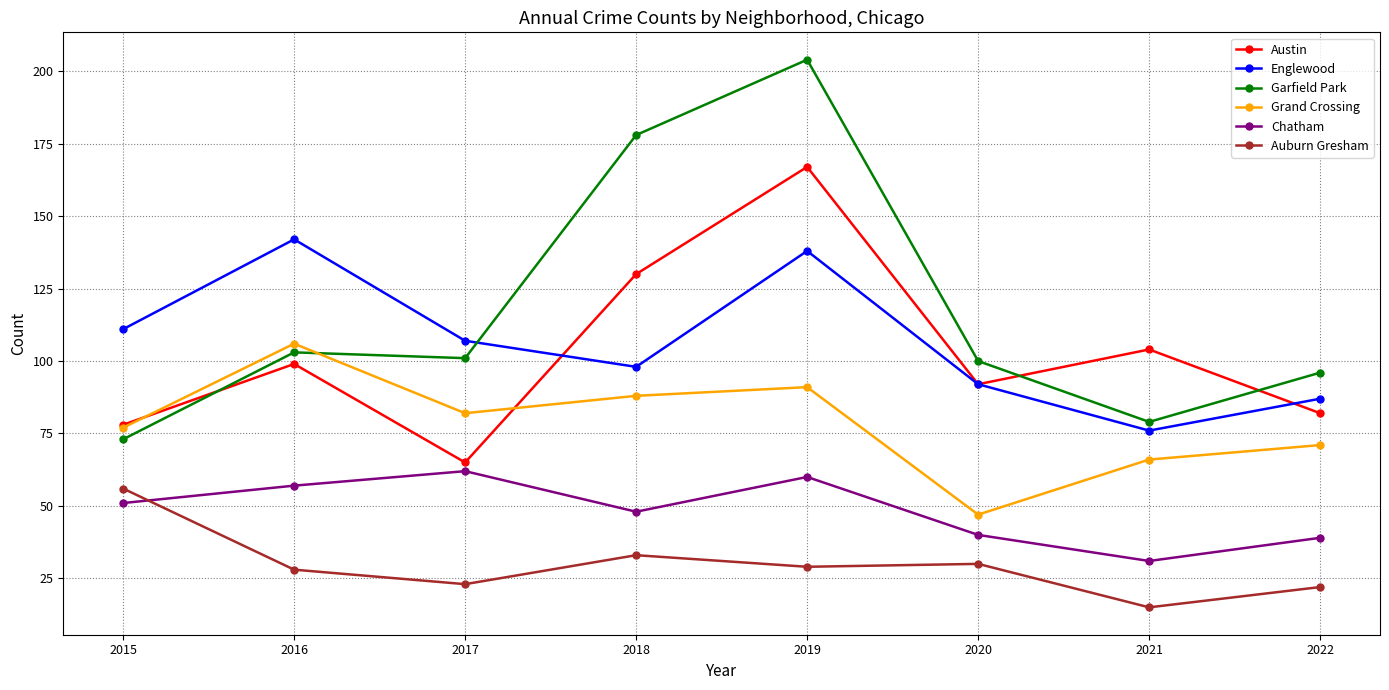

Is the value of Englewood at 2022 greater than the value of Chatham at 2020?

Yes